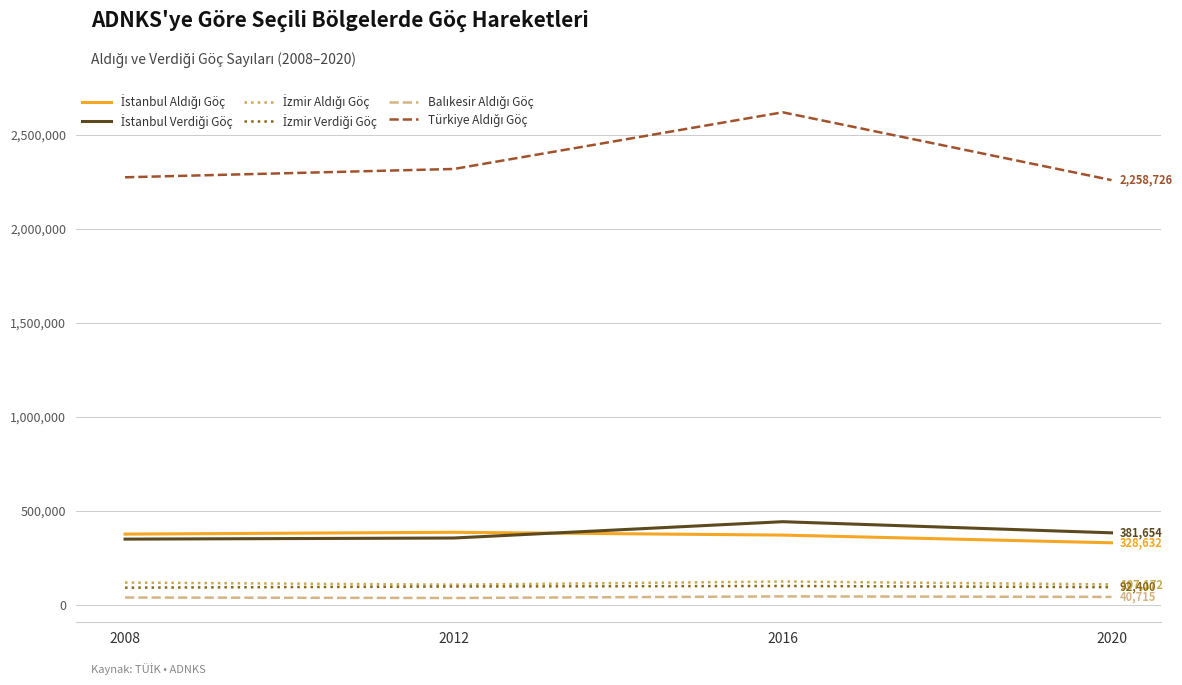

Reading left to right, extract all data points from this chart.

İstanbul Aldığı Göç: 374868	384535	369582	328632
İstanbul Verdiği Göç: 348193	354074	440889	381654
İzmir Aldığı Göç: 117067	105804	122668	107172
İzmir Verdiği Göç: 89819	95954	98902	92400
Balıkesir Aldığı Göç: 37407	34922	43475	40715
Türkiye Aldığı Göç: 2273492	2317814	2619403	2258726